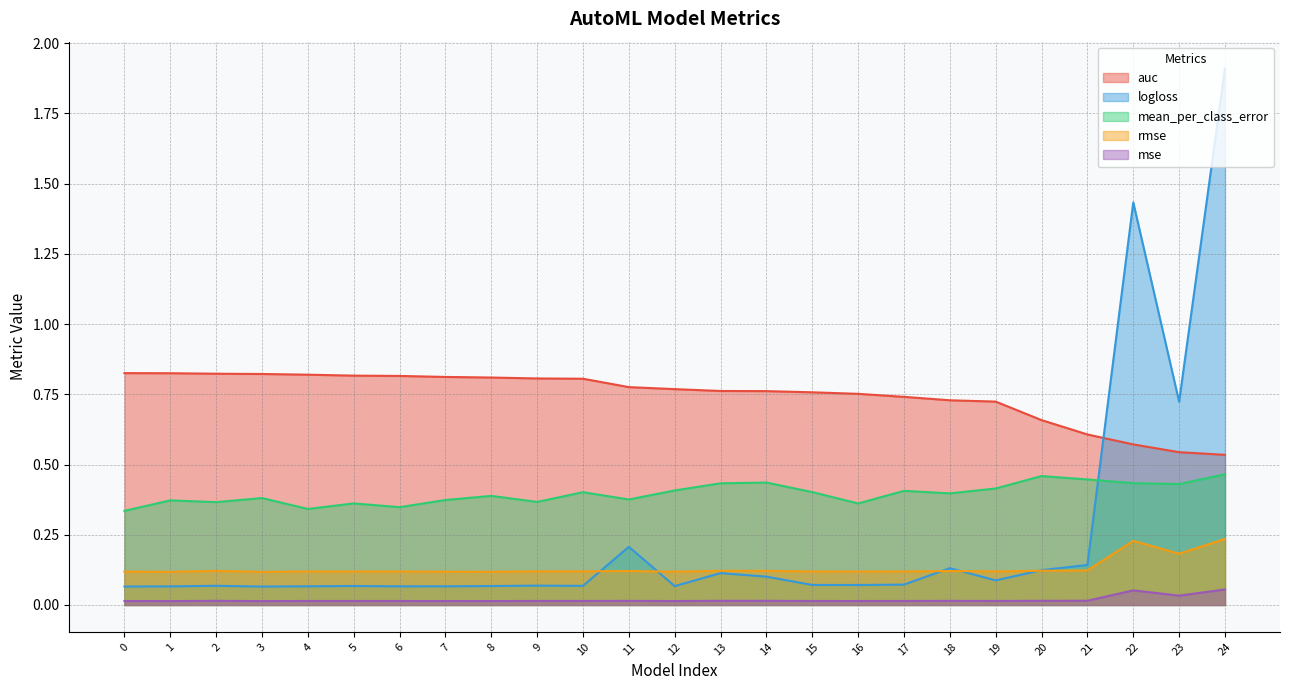

Which series has the largest range (max minus min)?

logloss